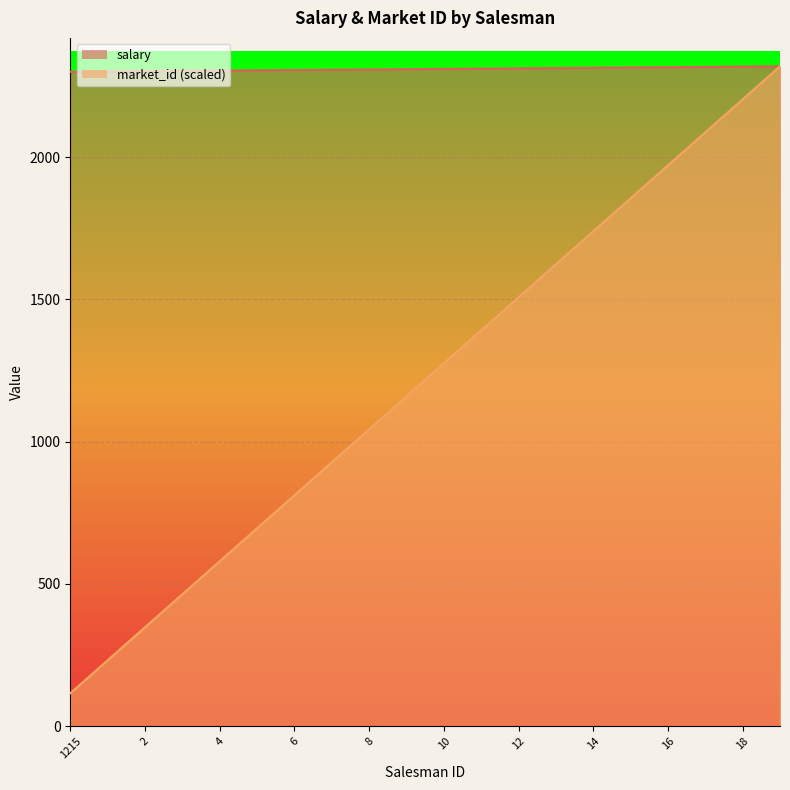

List the series in order of their peak value, highest first.

salary, market_id